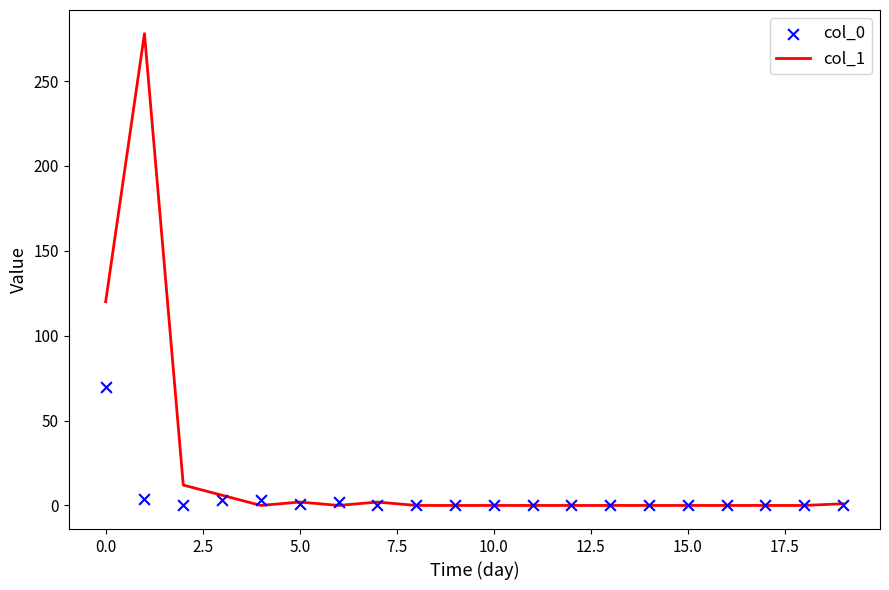

Which series contains the lowest Y value?

col_1